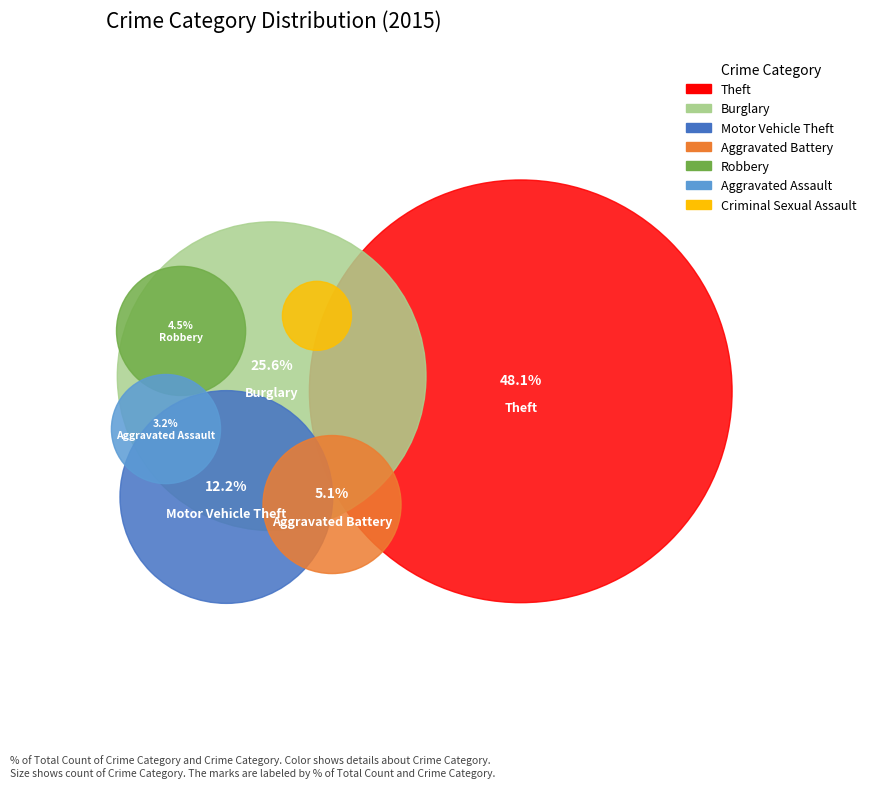

To the nearest percent, what is the average slice percentage?

14%